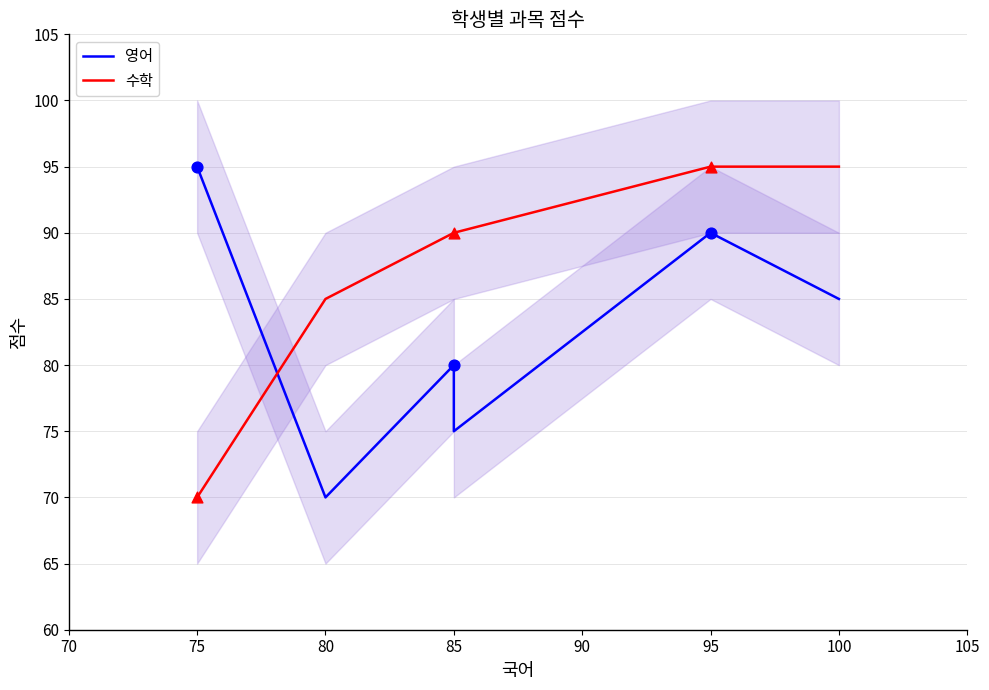

Is the value of 수학 at 95 greater than the value of 영어 at 100?

Yes